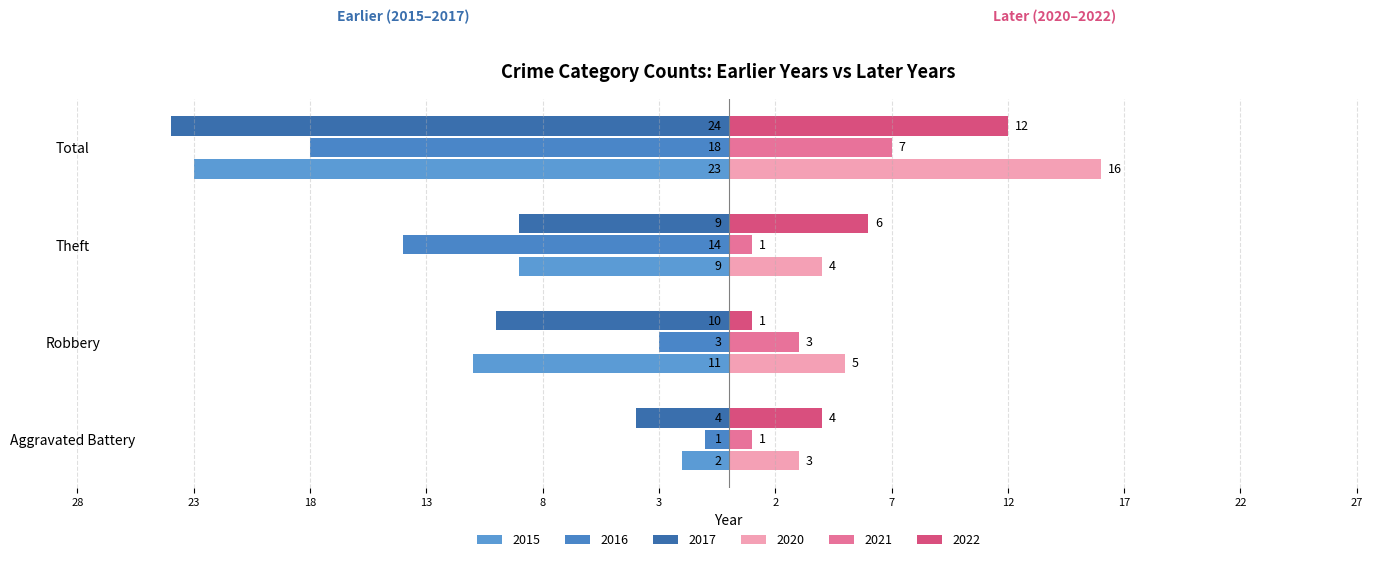

Which series has the largest range (max minus min)?

2015